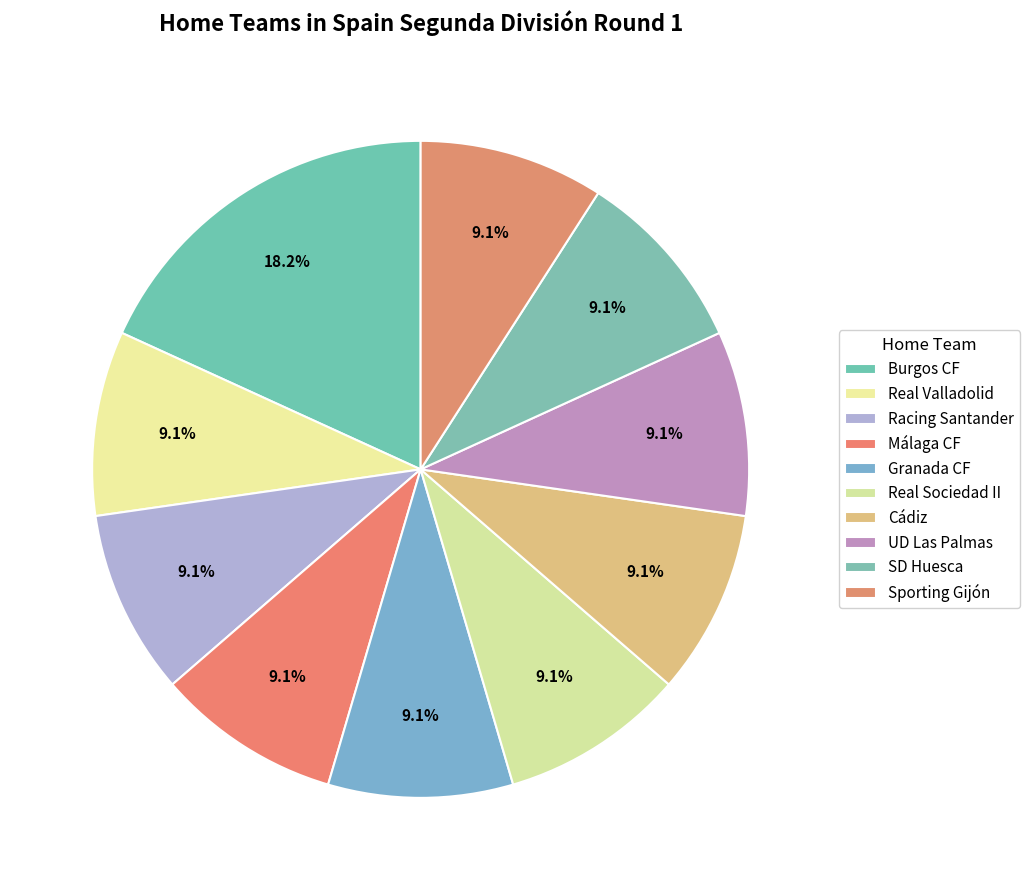

How many segments does this pie chart have?

10